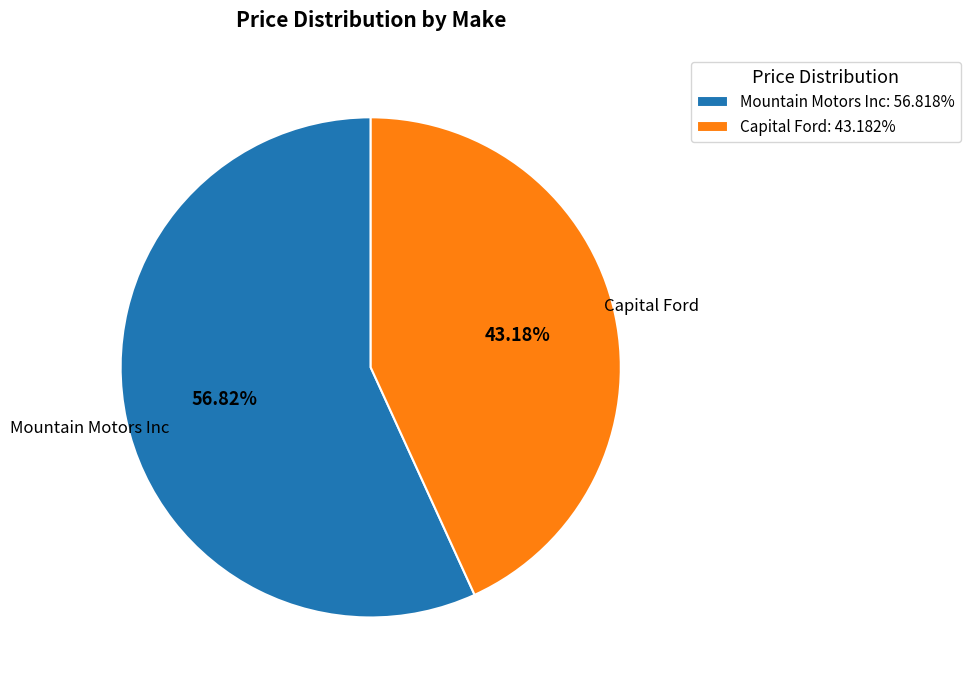

To the nearest percent, what portion does Mountain Motors Inc represent?

57%